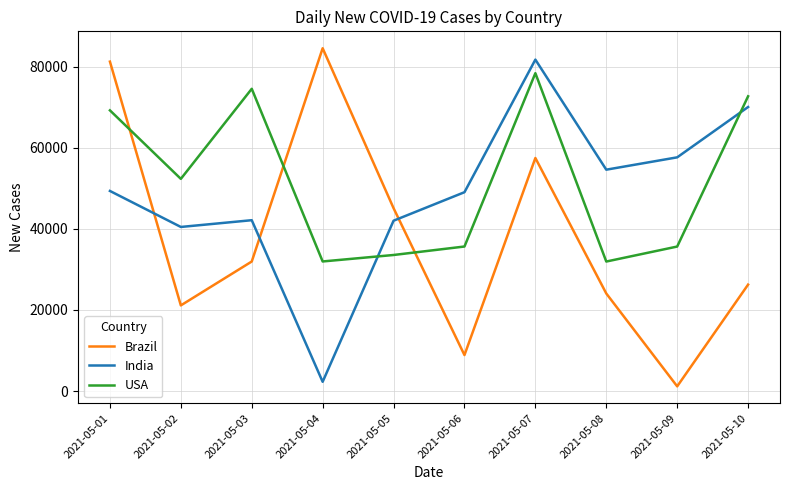

True or false: India has more than 2 points higher than both neighbors.

False